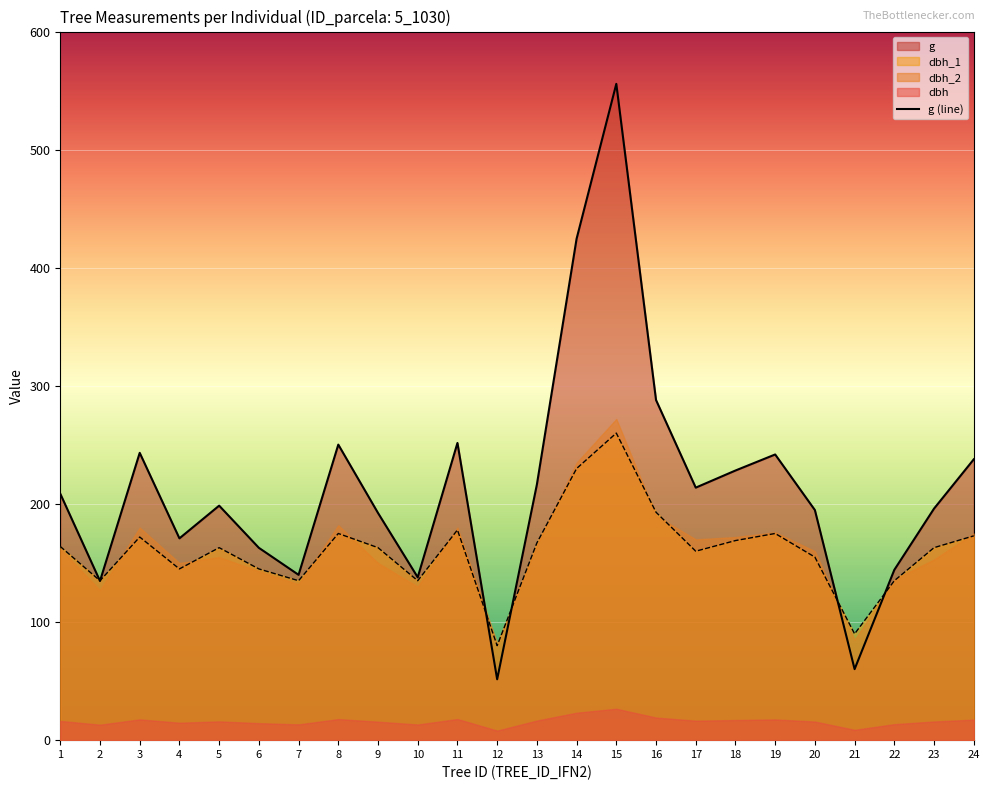

At which label does g (line) reach its peak?

15